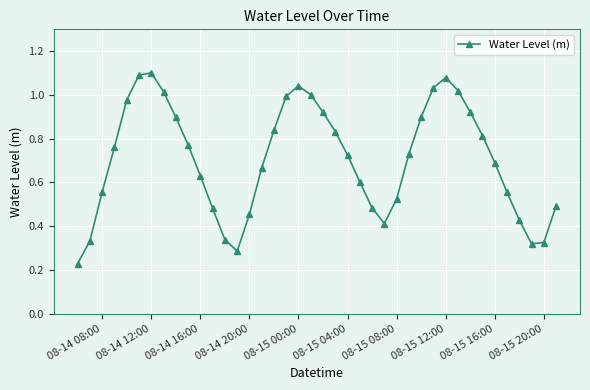

How many lines are shown in the chart?

1